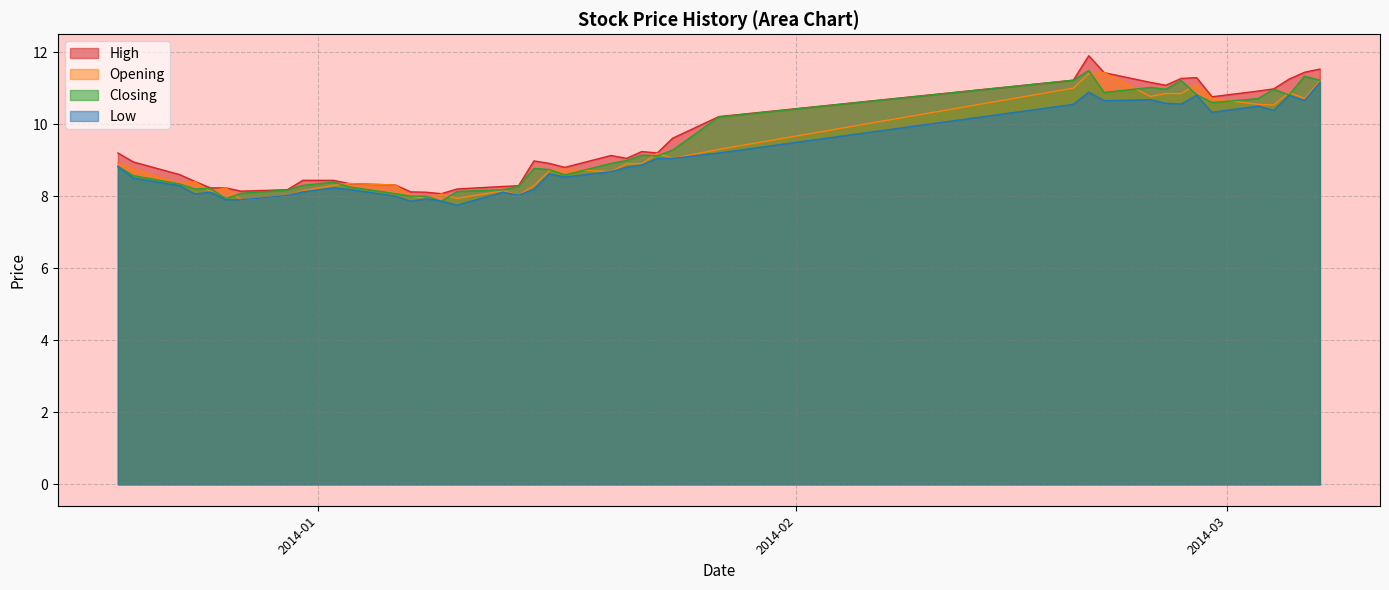

Which category has the highest value across all series?

2014-02-20